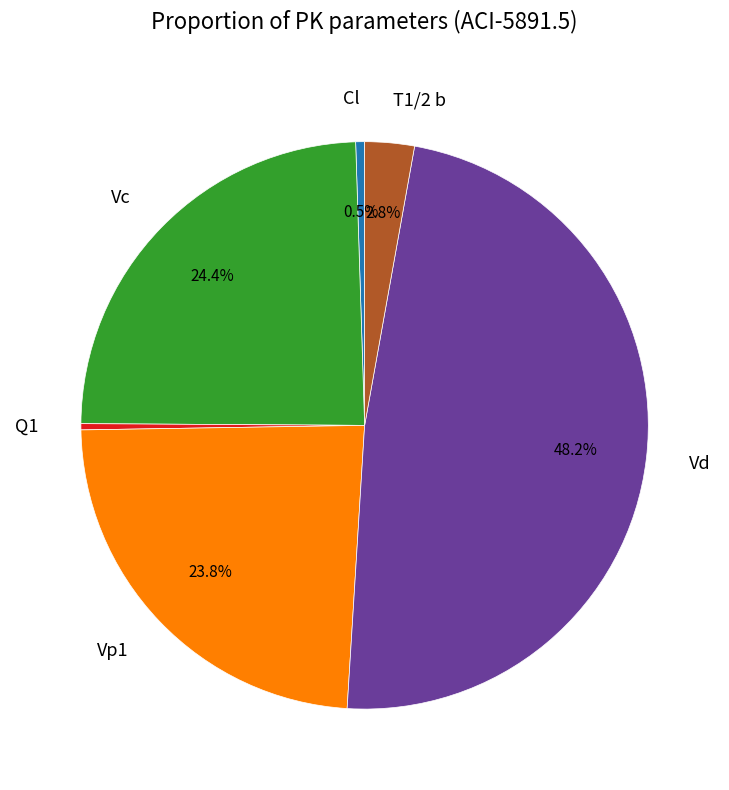

Combined, do Vd and Q1 account for over 50%?

No